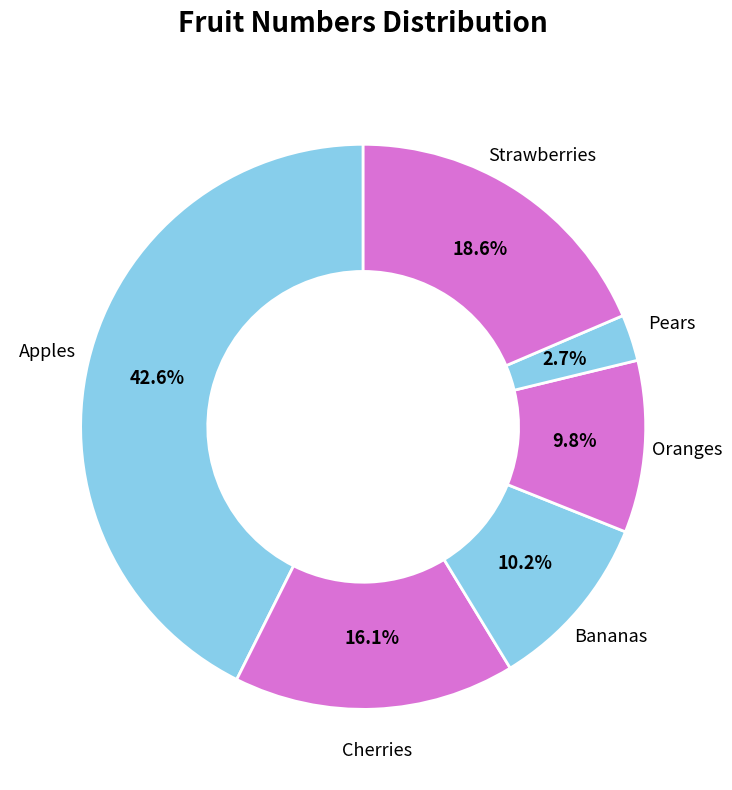

Which has a higher value, Strawberries or Cherries?

Strawberries